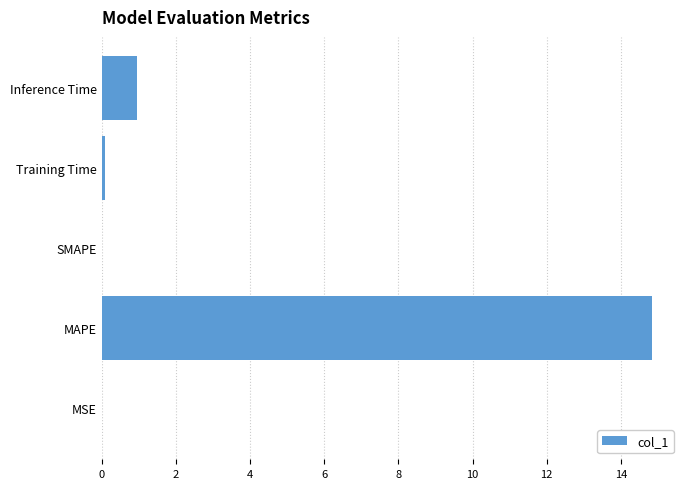

What is the sum of all values?

15.9